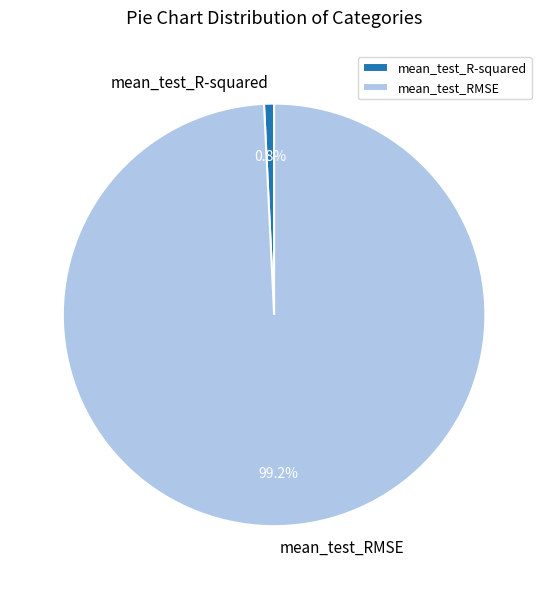

To the nearest percent, what percentage of the pie is mean_test_R-squared?

1%